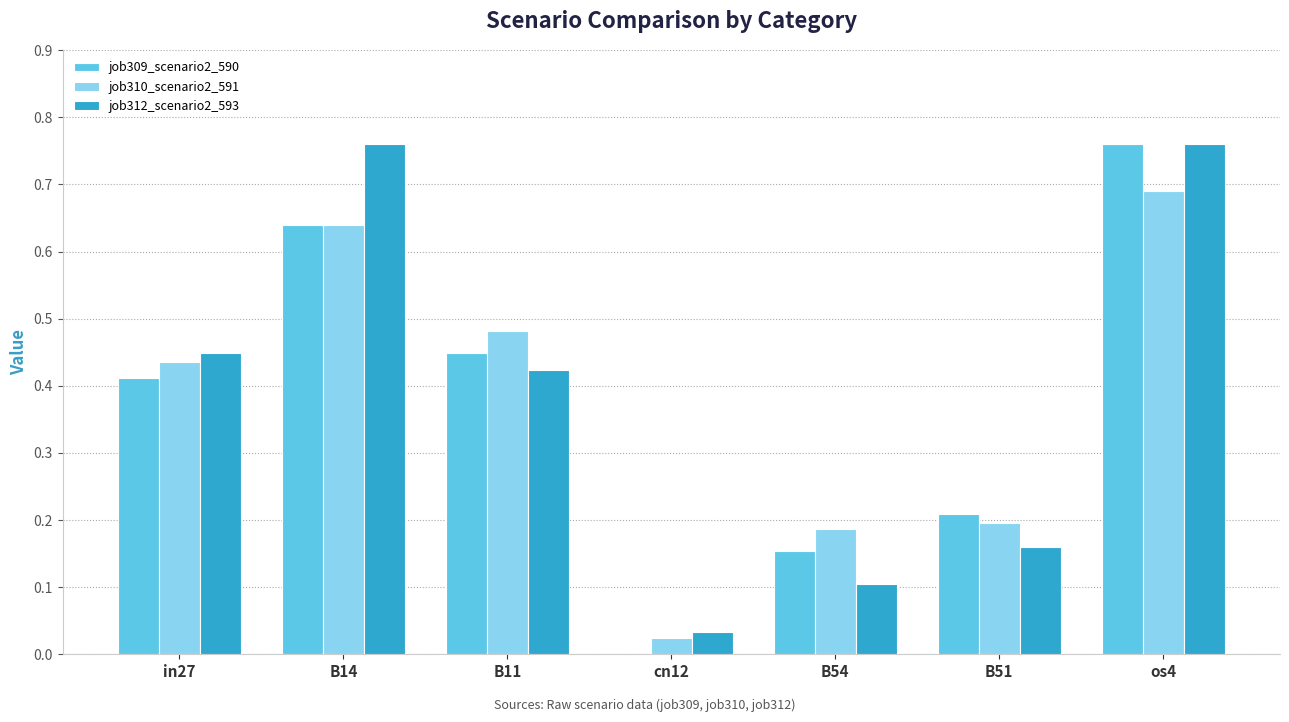

True or false: job309_scenario2_590 has a value of 0.7 at in27.

False